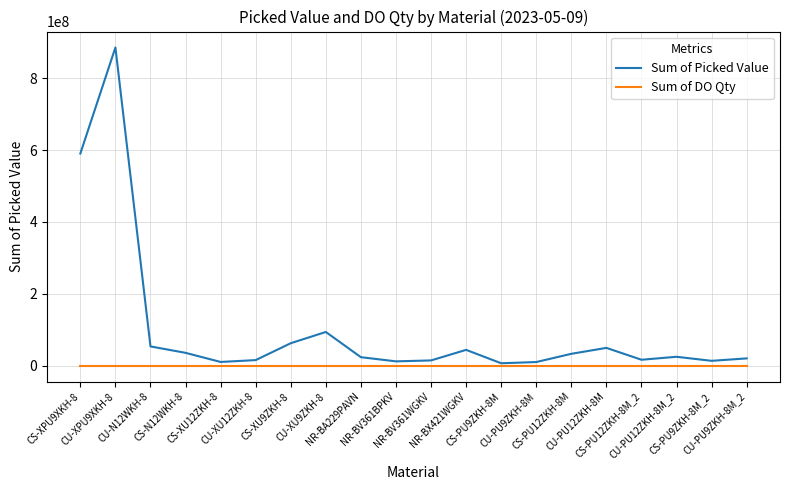

Does the chart display data point markers on the line(s)?

No